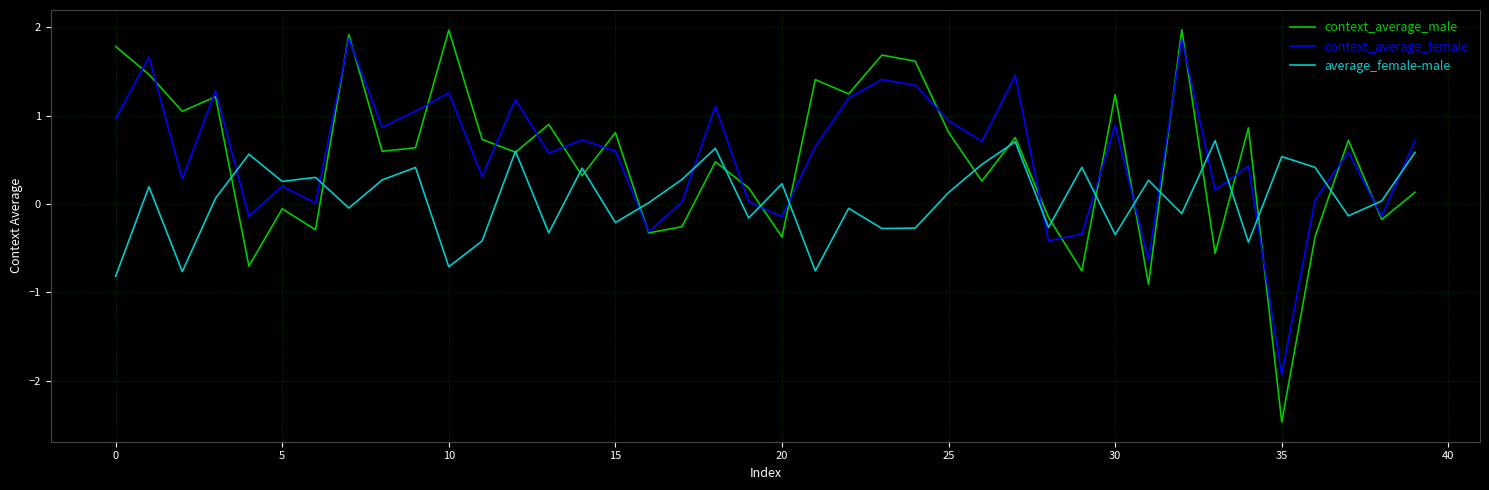

Which series ends up on top after the final intersection of context_average_female and average_female-male?

context_average_female